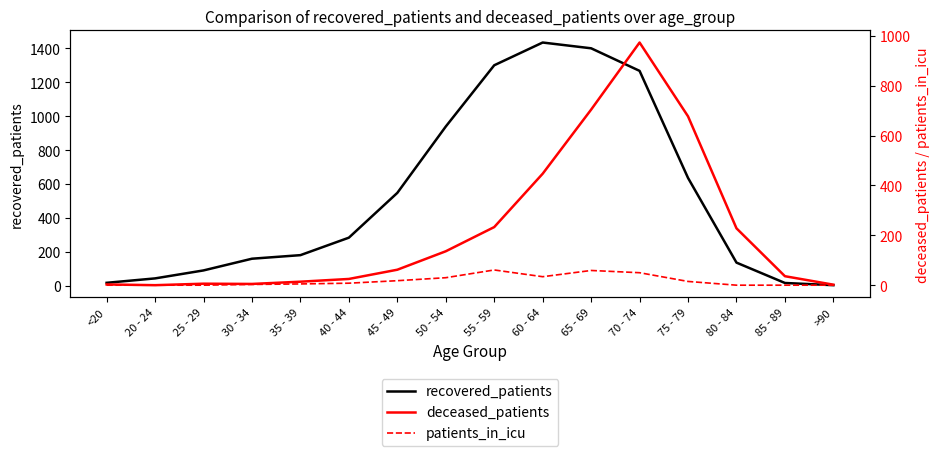

How many values in the recovered_patients series are below 284?

8